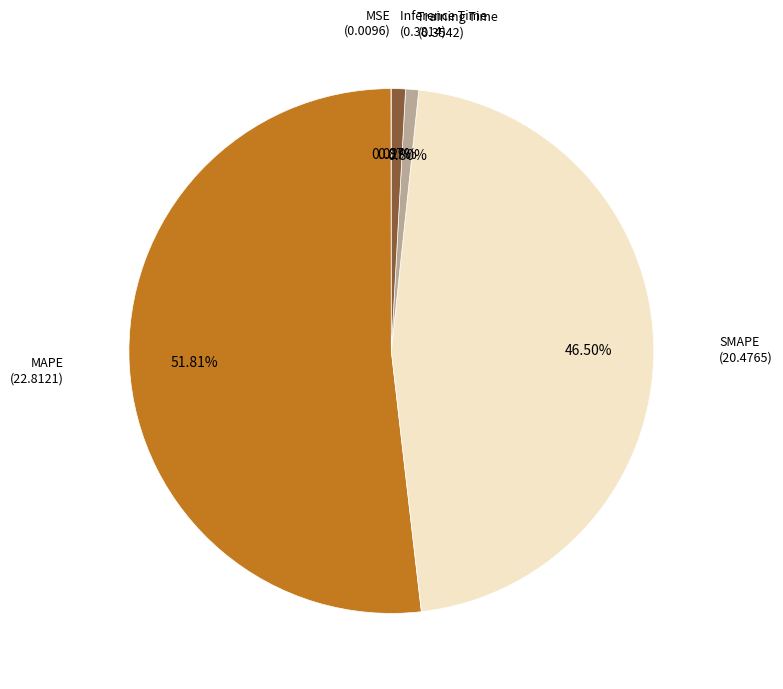

Is there a majority slice in this chart?

Yes